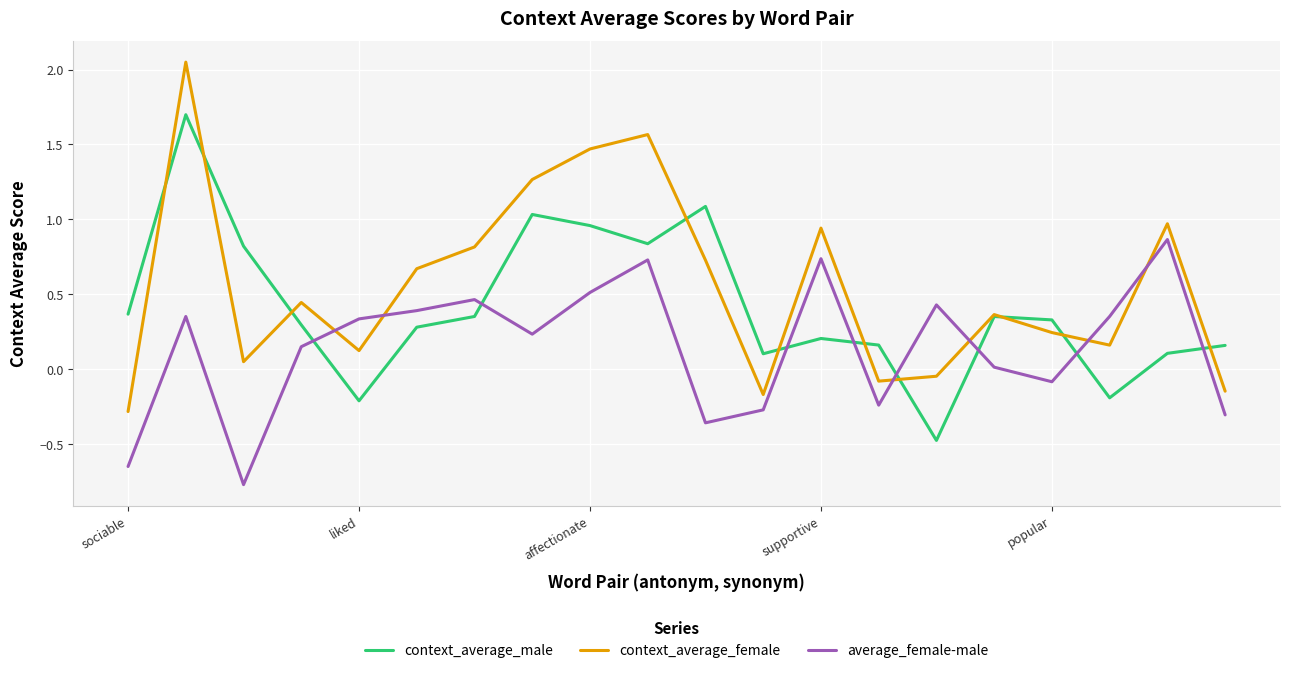

What is the minimum value for context_average_female?

-0.3